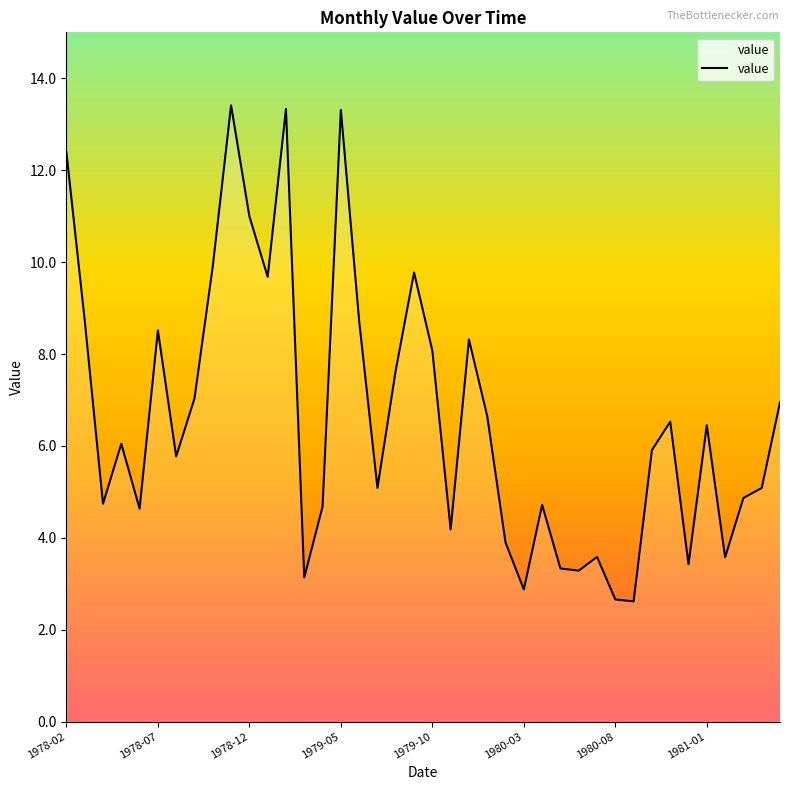

True or false: there are more than 2 points higher than both neighbors.

True